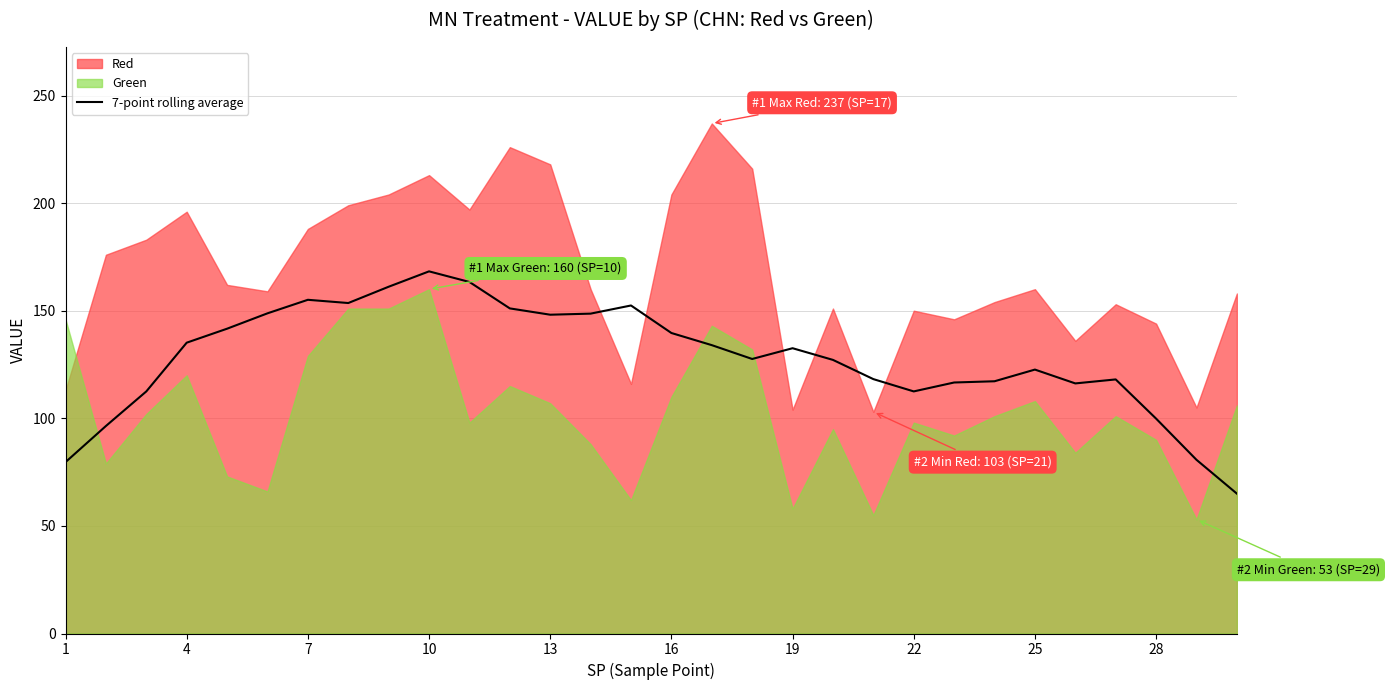

What is the lowest value of the 7-point rolling average series?

65.0